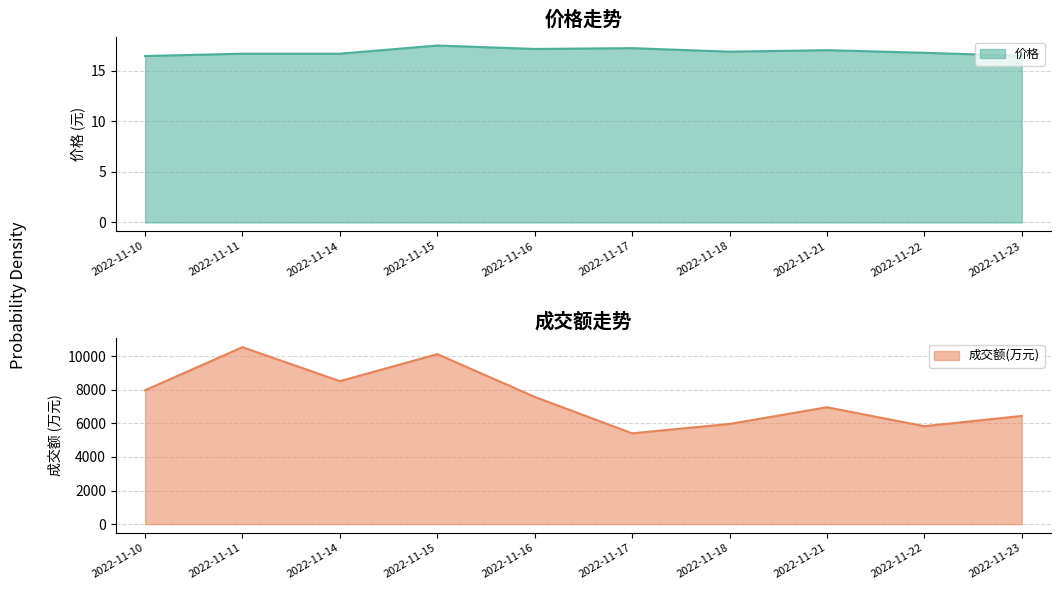

Rank the categories by 成交额(万元) value from lowest to highest.

2022-11-17, 2022-11-22, 2022-11-18, 2022-11-23, 2022-11-21, 2022-11-16, 2022-11-10, 2022-11-14, 2022-11-15, 2022-11-11